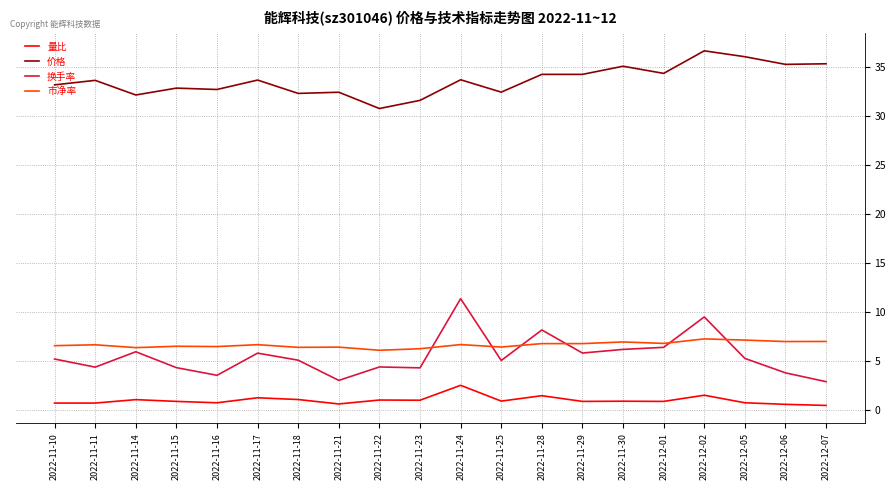

Between 2022-11-15 and 2022-11-28, which series saw the biggest shift?

换手率